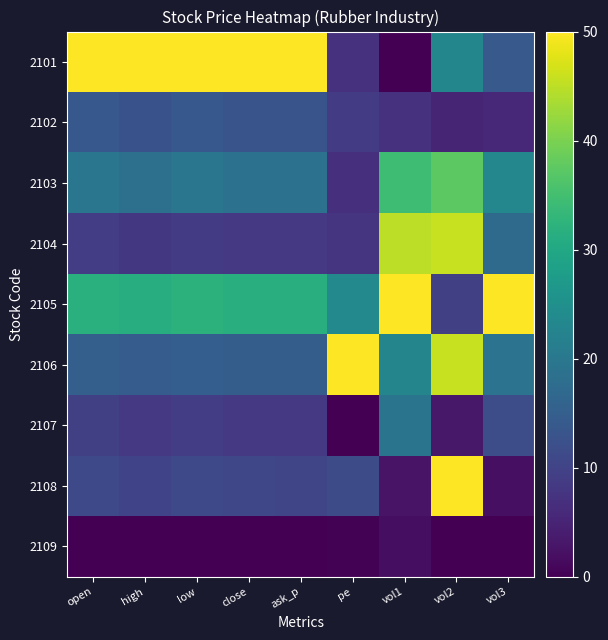

Reading left to right, extract all data points from this chart.

2101: open=50.0	high=50.0	low=50.0	close=50.0	ask_p=50.0	pe=7.1	vol1=0.0	vol2=23.0	vol3=14.0
2102: open=13.8	high=12.6	low=13.7	close=13.1	ask_p=13.1	pe=8.7	vol1=7.1	vol2=5.1	vol3=5.9
2103: open=19.6	high=18.4	low=19.7	close=18.9	ask_p=18.8	pe=6.7	vol1=34.4	vol2=37.4	vol3=23.2
2104: open=9.0	high=8.0	low=9.0	close=8.4	ask_p=8.4	pe=7.6	vol1=45.0	vol2=45.9	vol3=17.4
2105: open=31.8	high=31.2	low=32.1	close=31.6	ask_p=31.6	pe=23.5	vol1=50.0	vol2=9.4	vol3=50.0
2106: open=15.2	high=14.6	low=14.9	close=14.7	ask_p=14.7	pe=50.0	vol1=22.8	vol2=45.9	vol3=19.1
2107: open=9.4	high=8.3	low=9.1	close=8.2	ask_p=8.3	pe=0.0	vol1=19.3	vol2=3.2	vol3=11.9
2108: open=11.0	high=10.1	low=11.1	close=10.6	ask_p=10.4	pe=11.7	vol1=2.7	vol2=50.0	vol3=2.1
2109: open=0.0	high=0.0	low=0.0	close=0.0	ask_p=0.0	pe=0.4	vol1=1.8	vol2=0.0	vol3=0.0